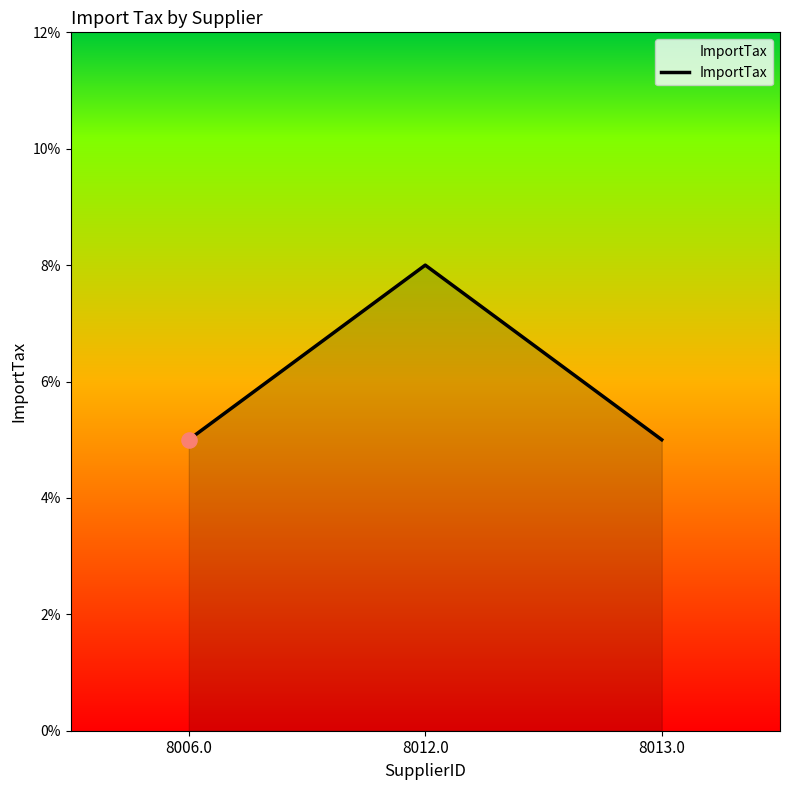

Which has a higher value, 8012.0 or 8013.0?

8012.0